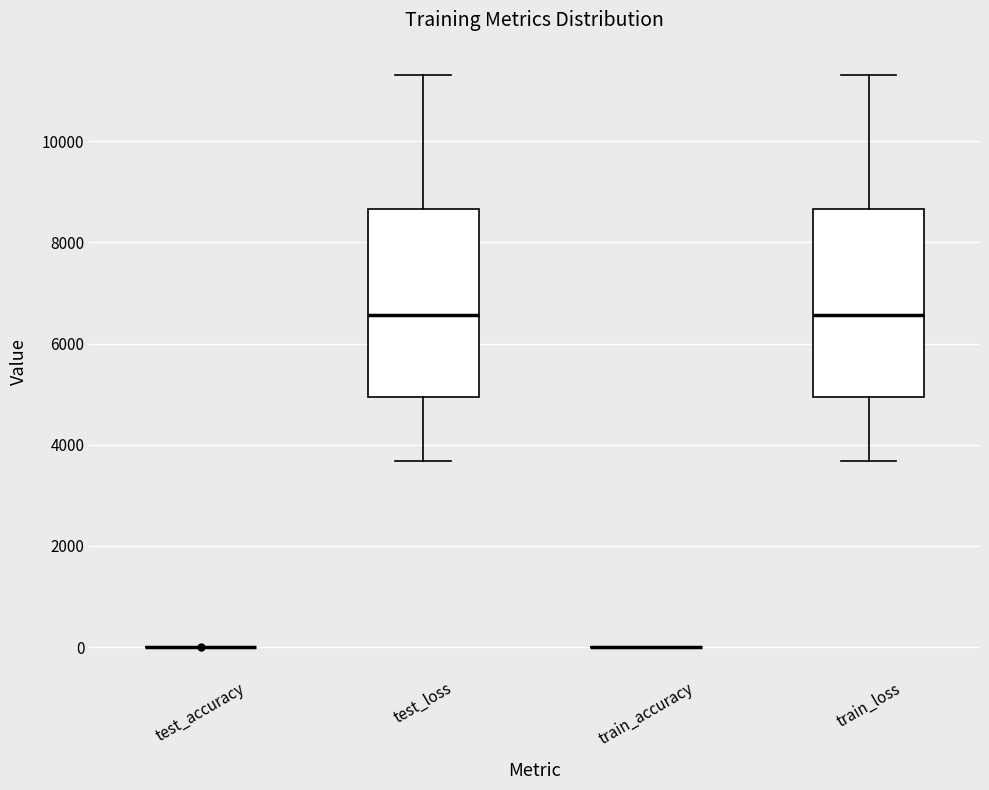

Reading left to right, transcribe this box plot: for each box, give where its median line is, the range the box spans, and where its two whiskers end, as read against the y-axis. The values are not printed on the chart, so give them approximately, as read against the axis.

test_accuracy: box collapsed to a line at 0, whiskers 0 to 0
test_loss: median 6600, box 5000 to 8600, whiskers 3600 to 11400
train_accuracy: box collapsed to a line at 0, whiskers 0 to 0
train_loss: median 6600, box 5000 to 8600, whiskers 3600 to 11400